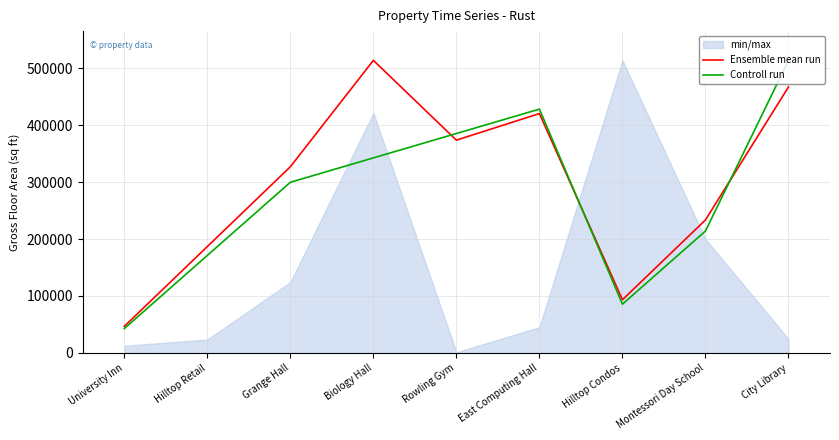

What is the total value across all series at University Inn?

89534.8